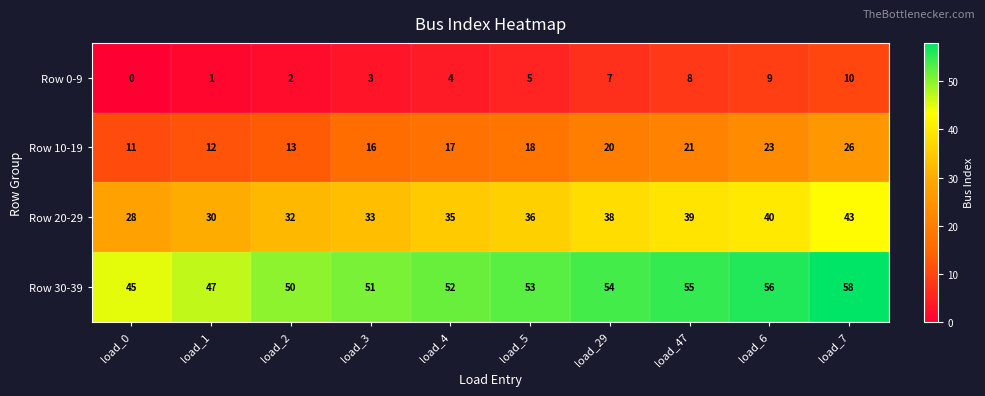

Which category has the highest value in the Row 10-19 series?

load_7